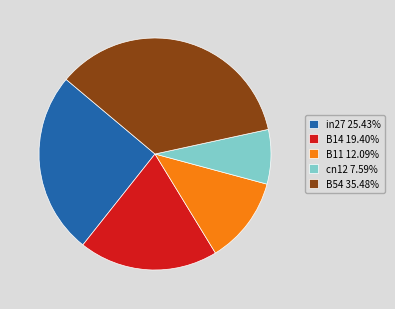

Do B14 19.40% and in27 25.43% together represent more than half of the pie?

No